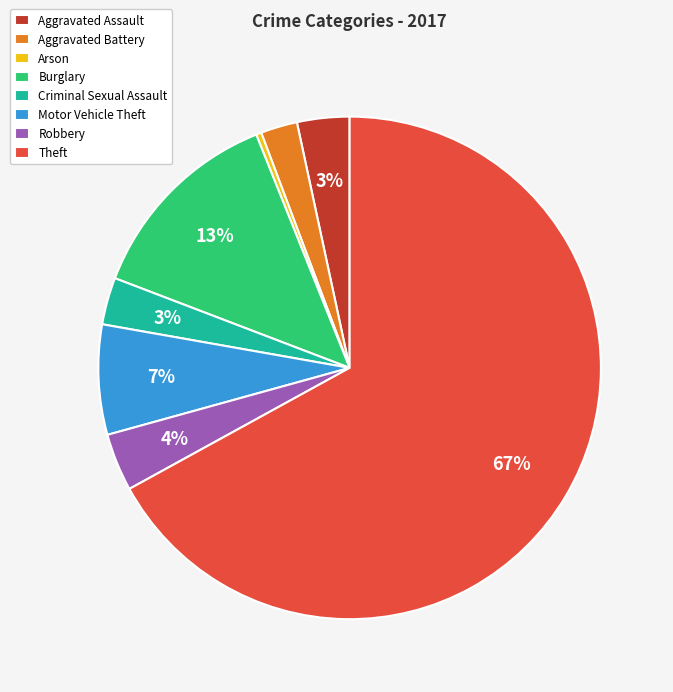

How many slices are in this pie chart?

8